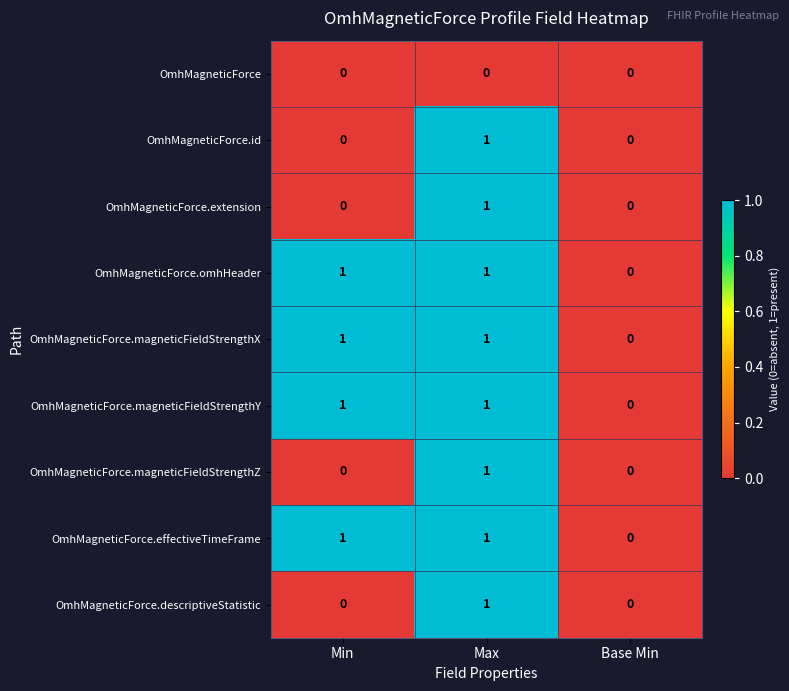

Count the OmhMagneticForce.magneticFieldStrengthZ values in the range 0 to 1.

3